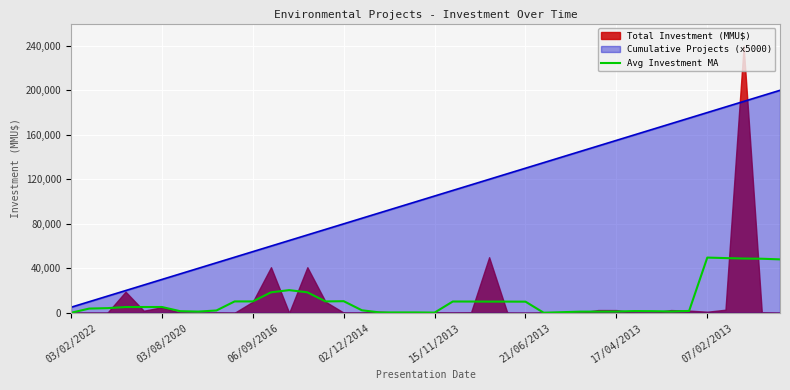

What is the highest value of the Cumulative Projects (x5000) series?

200000.0